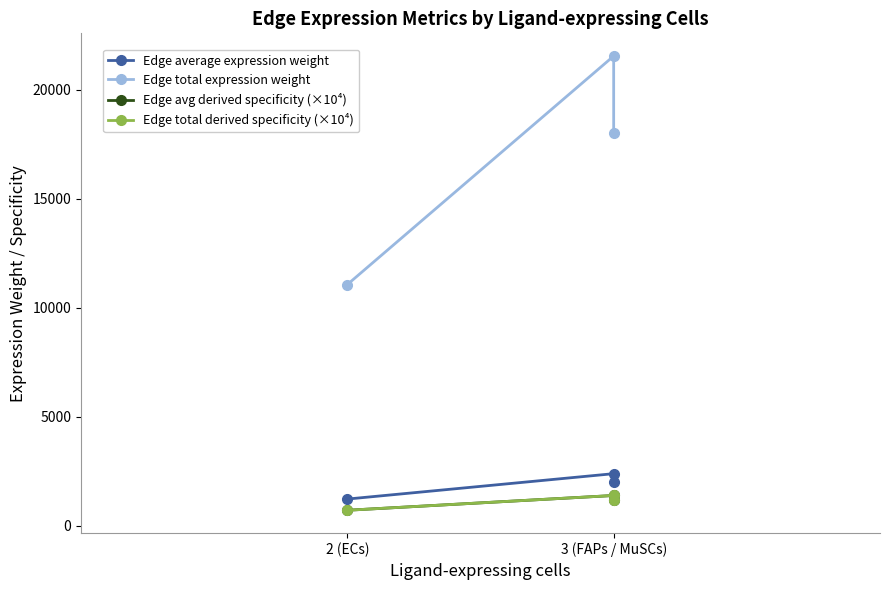

Count the number of data series in this chart.

4